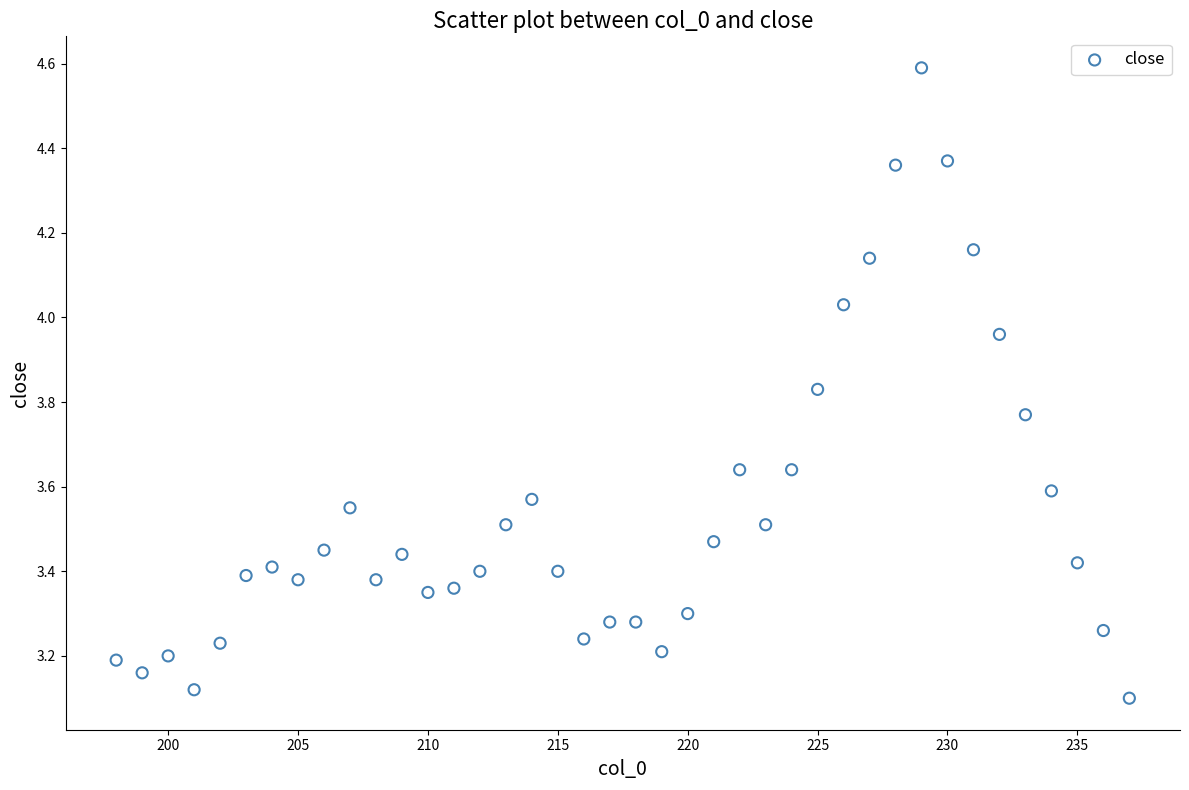

What is the range of X values (max minus min)?

39.0